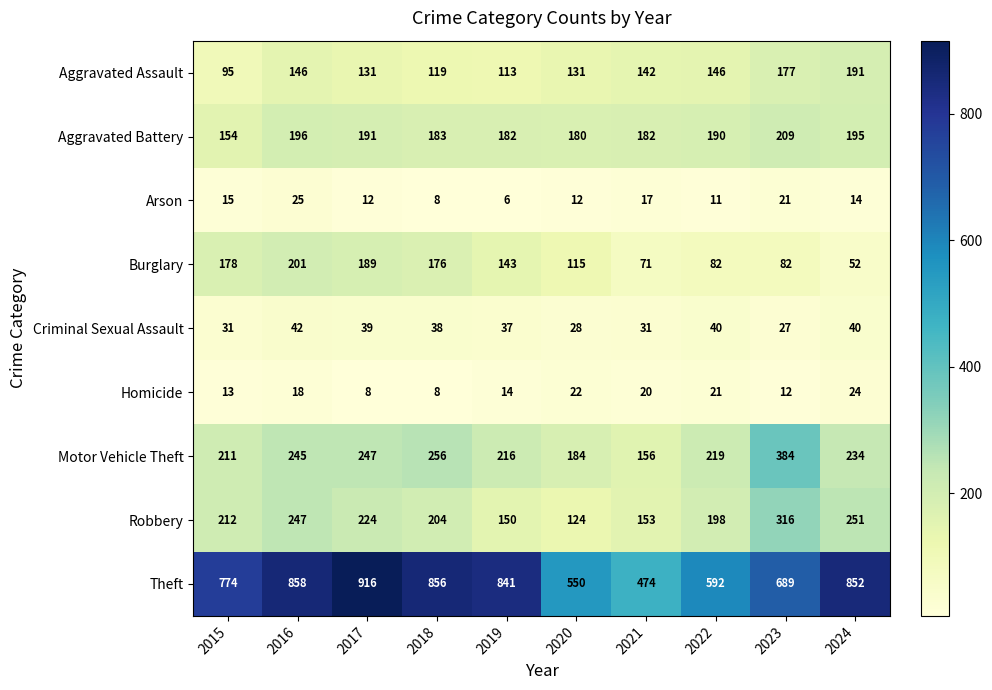

List the labels in order of Motor Vehicle Theft value, largest first.

2023, 2018, 2017, 2016, 2024, 2022, 2019, 2015, 2020, 2021